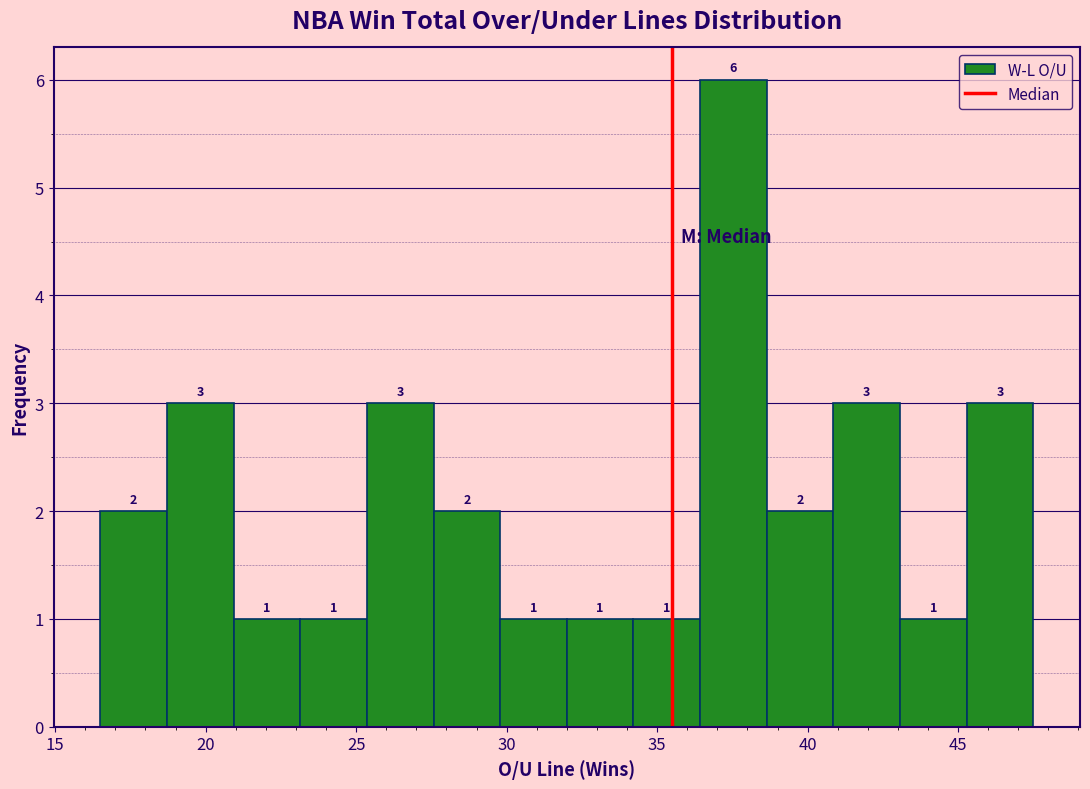

How tall is the bar that spans 41.0 to 43.0 on the x-axis? The bar edges are not printed on the chart, so give them approximately, as read against the axis.

3